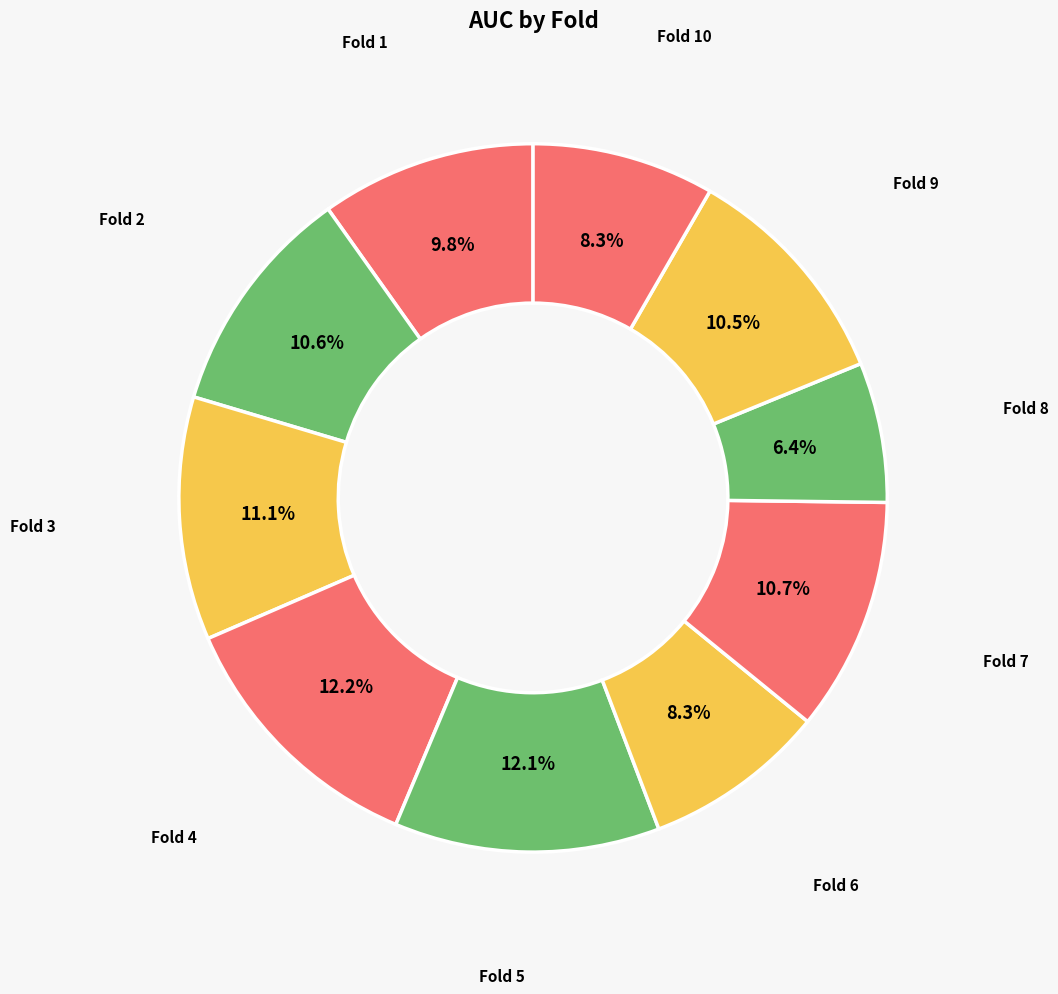

How many slices are in this pie chart?

10